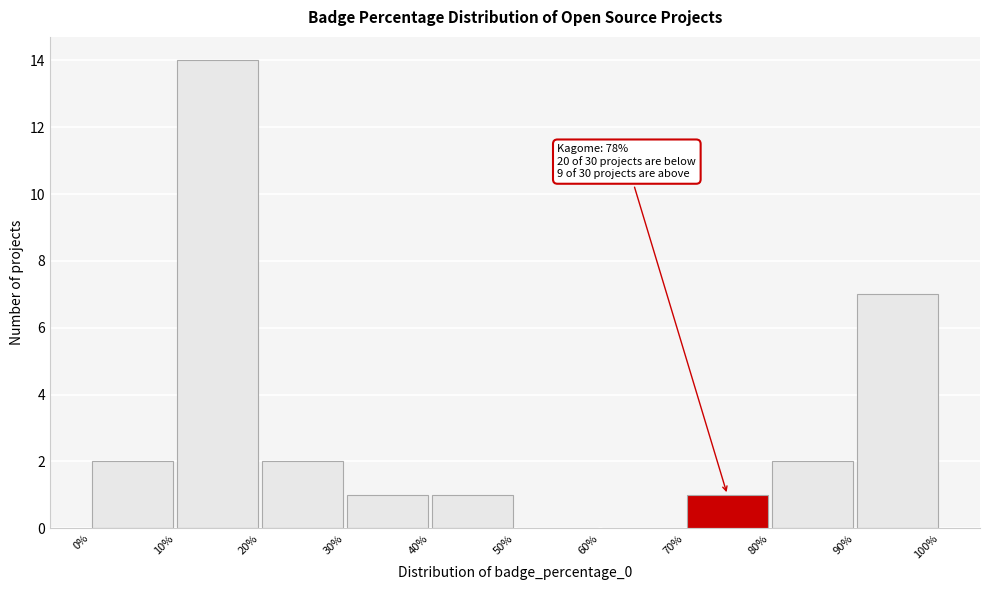

Which range on the x-axis has the tallest bar?

10% to 20%